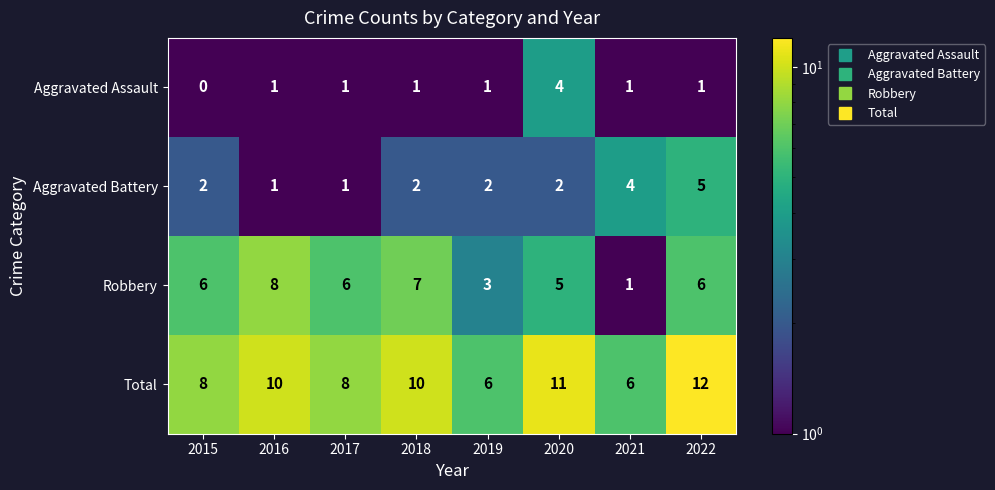

What is the total value across all series at 2017?

16